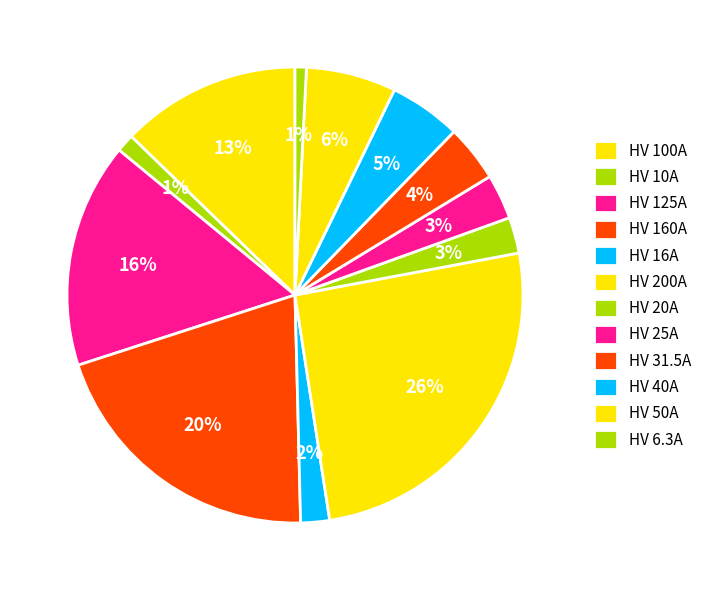

How many slices are in this pie chart?

12